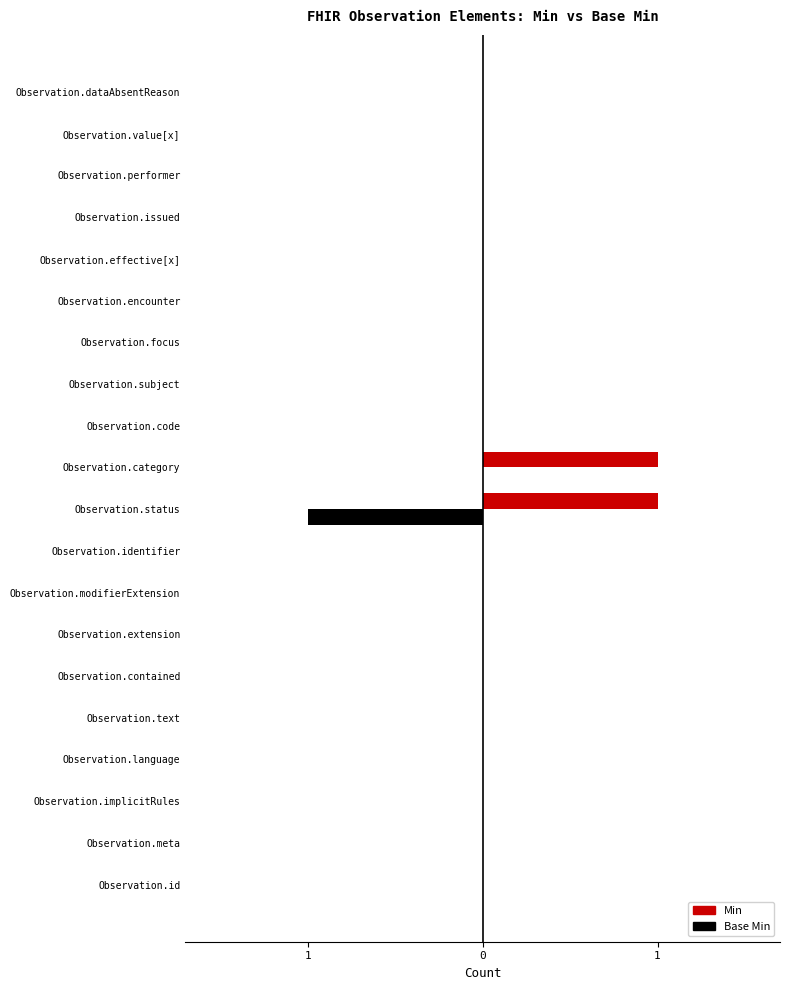

What are all the series names shown in the legend?

Min, Base Min